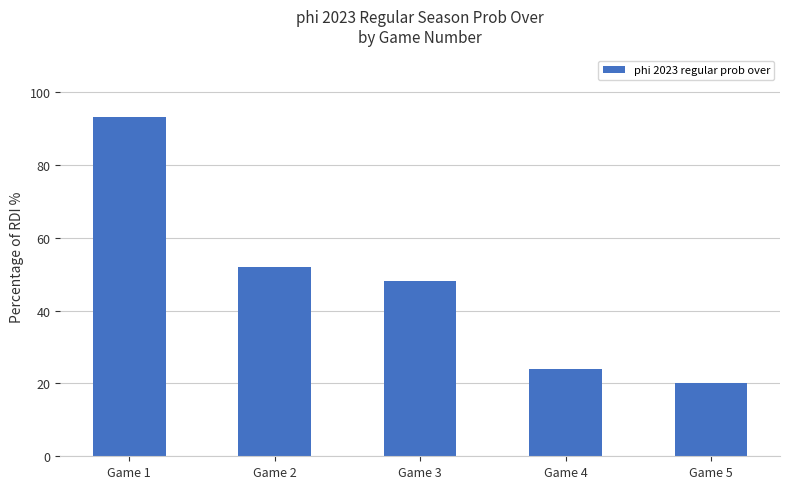

Which has a higher value, Game 3 or Game 4?

Game 3